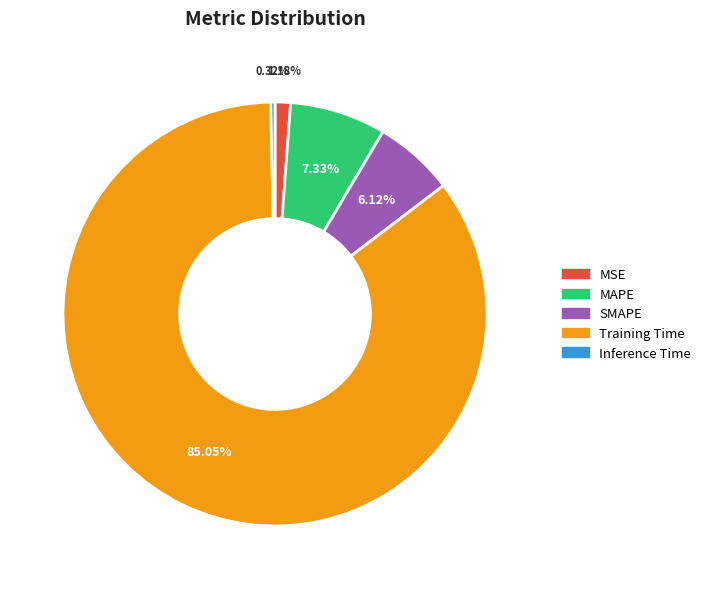

Which has a higher value, Inference Time or Training Time?

Training Time